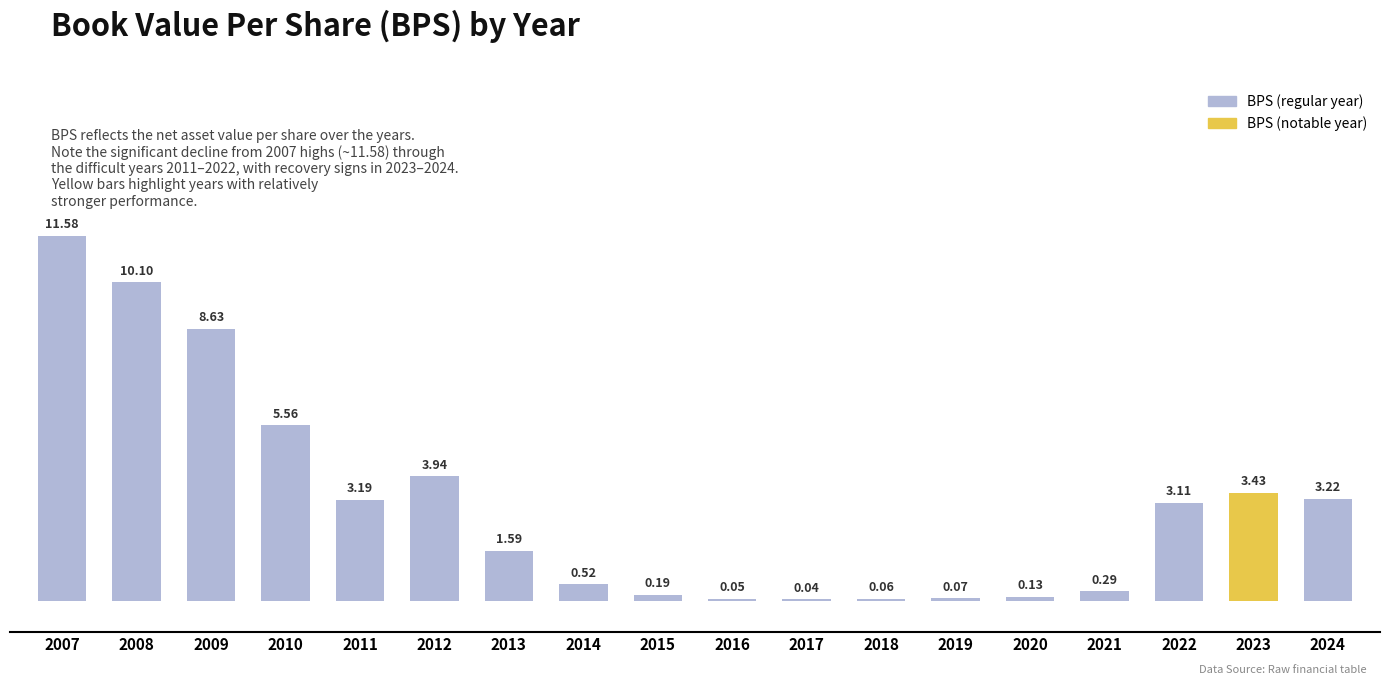

Which has a higher value, 2019 or 2024?

2024